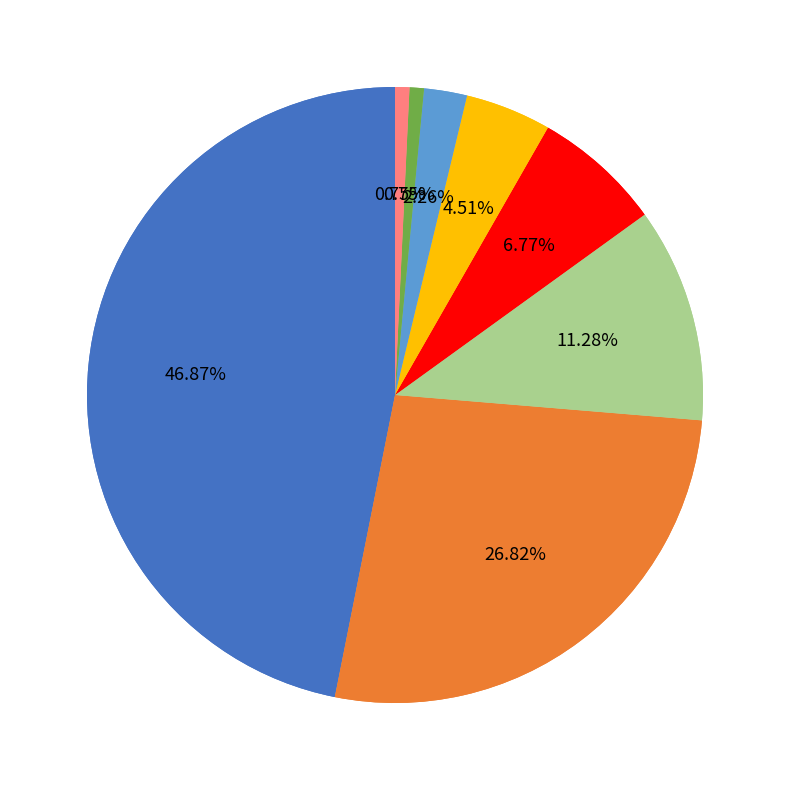

What is the ratio of the value at 5 to the value at 8?

6.0